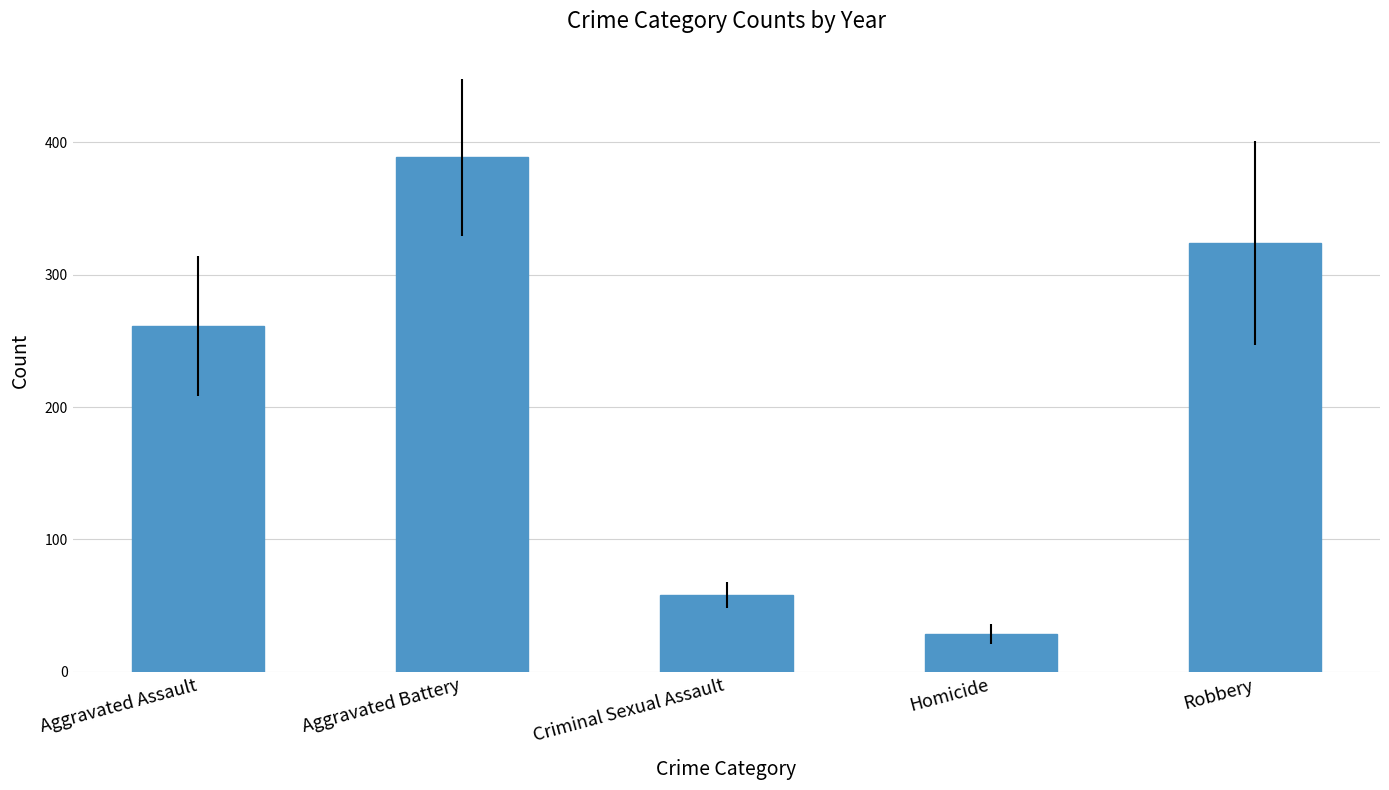

Where does the data first go above 261?

Aggravated Assault